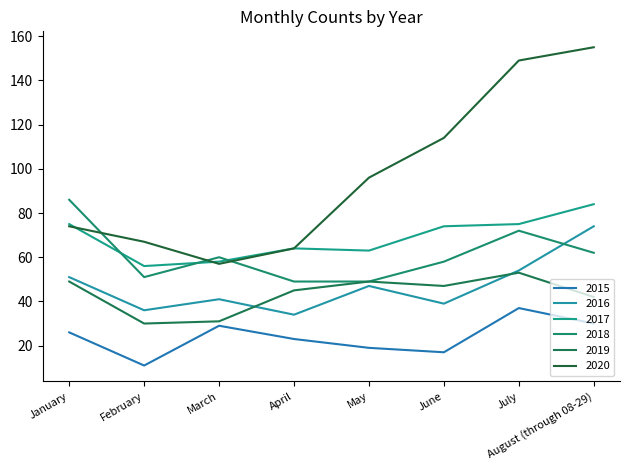

What is the label of the 1st point from the left?

January